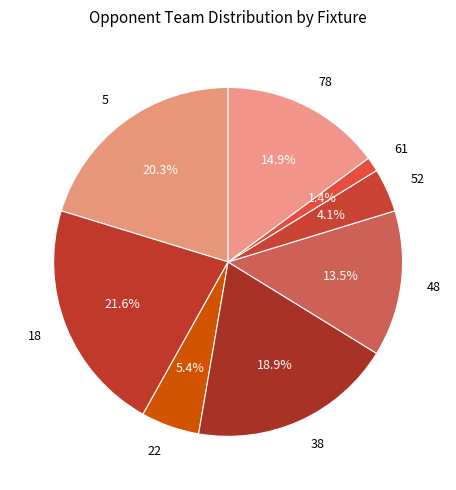

What percentage do 22 and 38 together represent?

24.3%